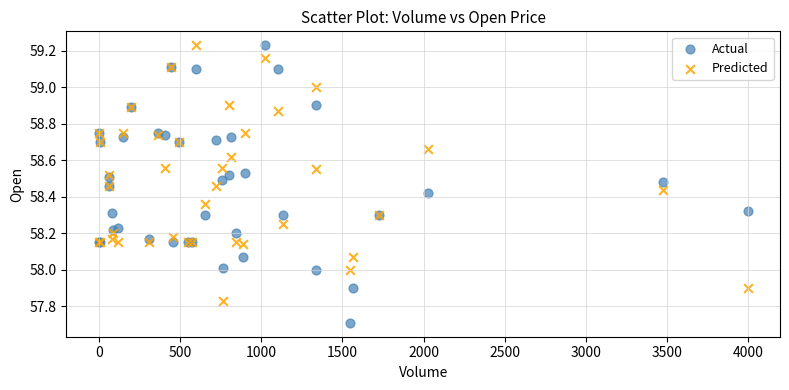

What is the X range (max minus min) for the scatter plot?

3994.0